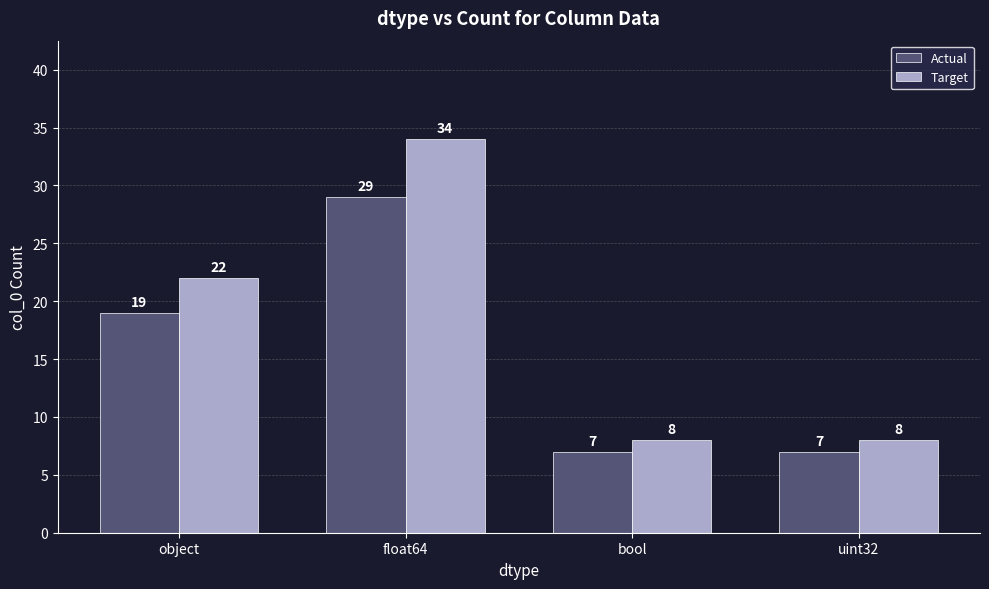

What are all the series names shown in the legend?

Actual, Target